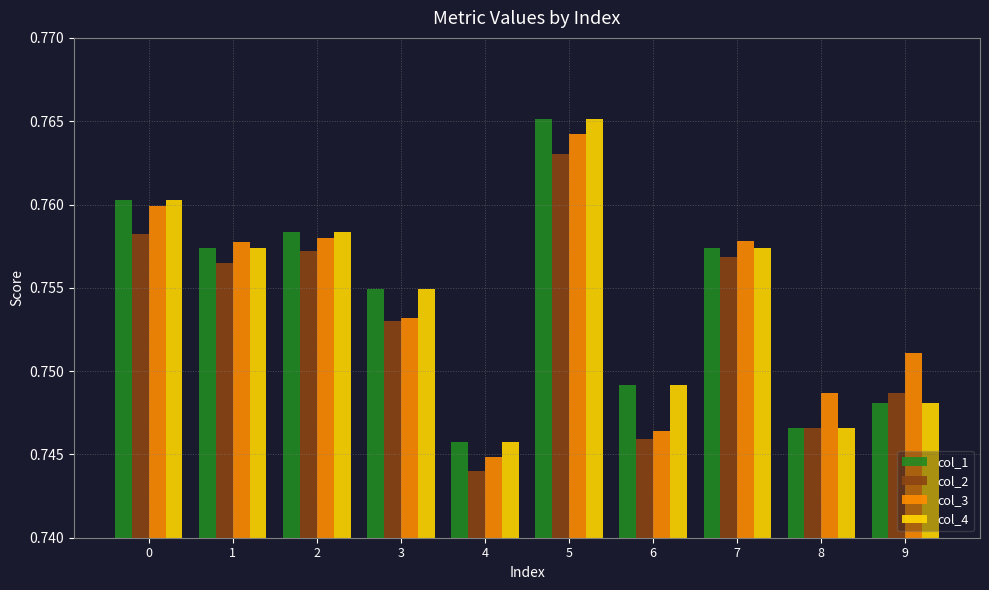

True or false: col_1 has a value of 0.5 at 3.

False